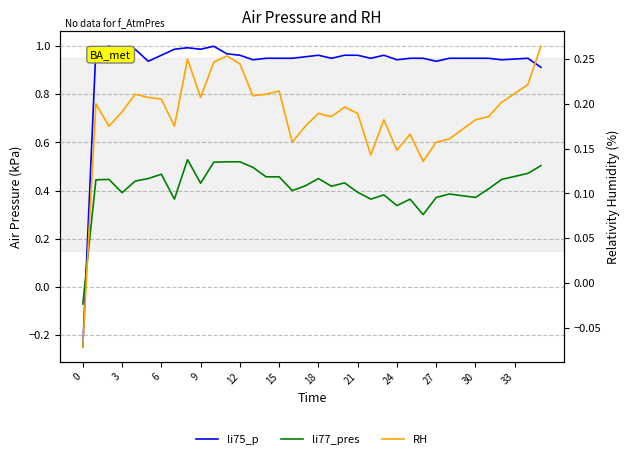

Count the col_3 (li77_pres) values in the range 0 to 1.

35